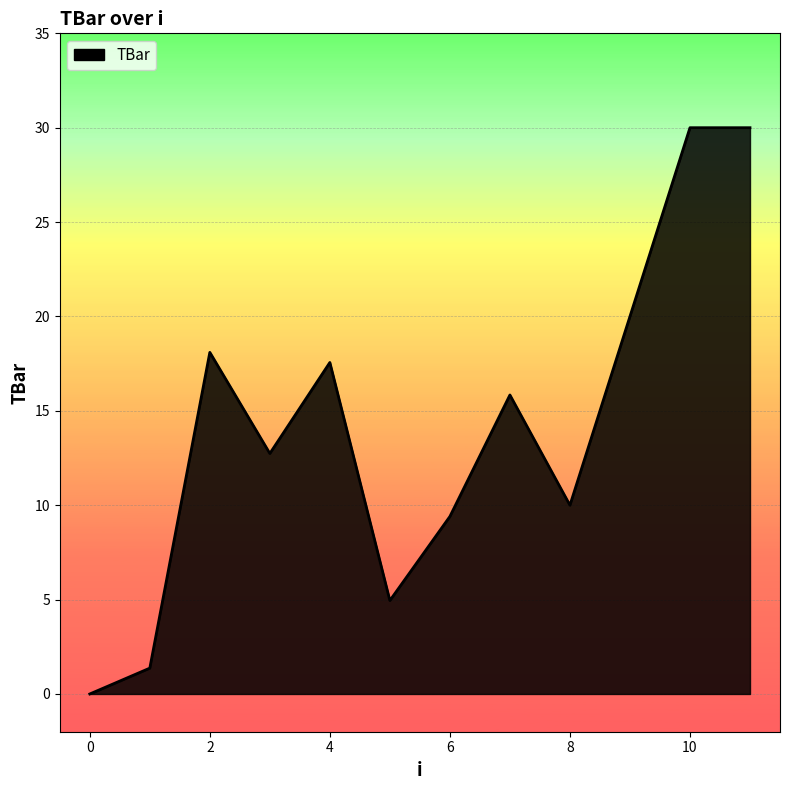

What is the label of the 11th point from the left?

10